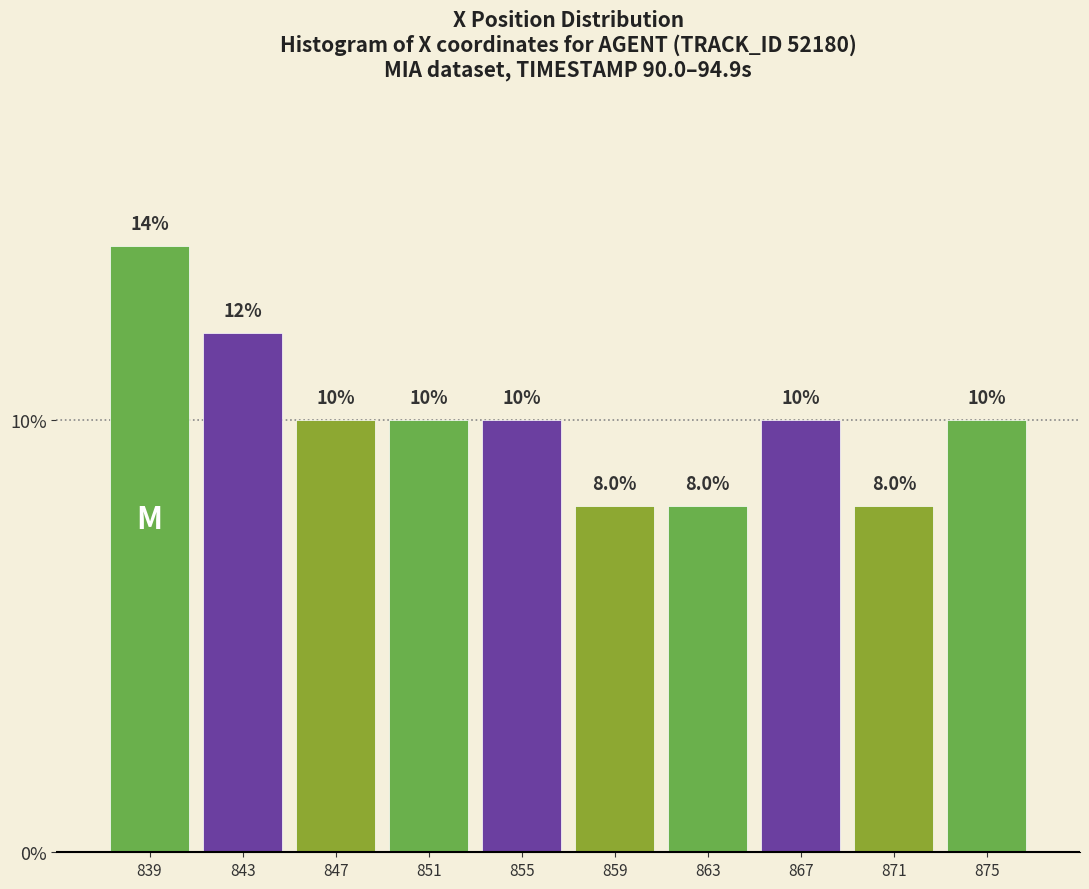

Reading left to right, transcribe all the data shown in this chart.

839=14.0	843=12.0	847=10.0	851=10.0	855=10.0	859=8.0	863=8.0	867=10.0	871=8.0	875=10.0